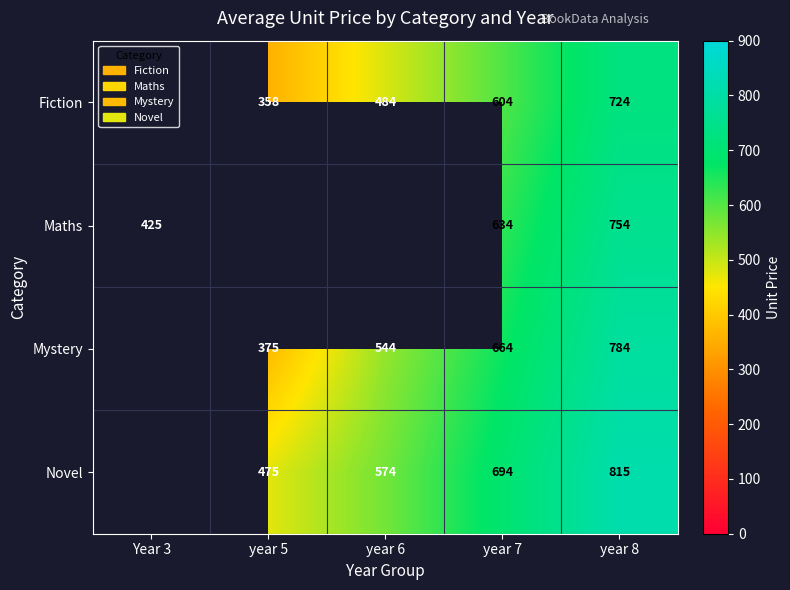

The value of Novel at year 6 is 192.1. True or false?

False